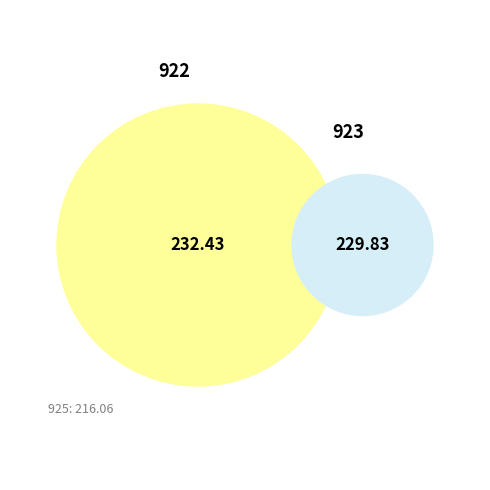

To the nearest percent, what portion does 922 represent?

34%